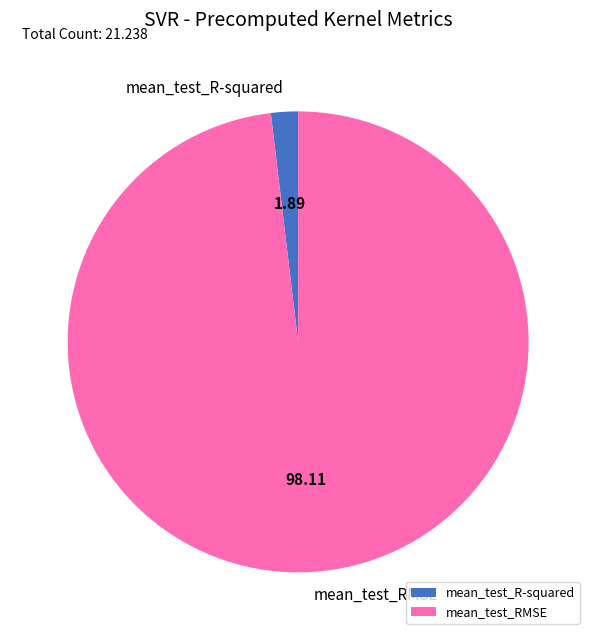

Is it true that mean_test_RMSE is 98% of the pie?

True